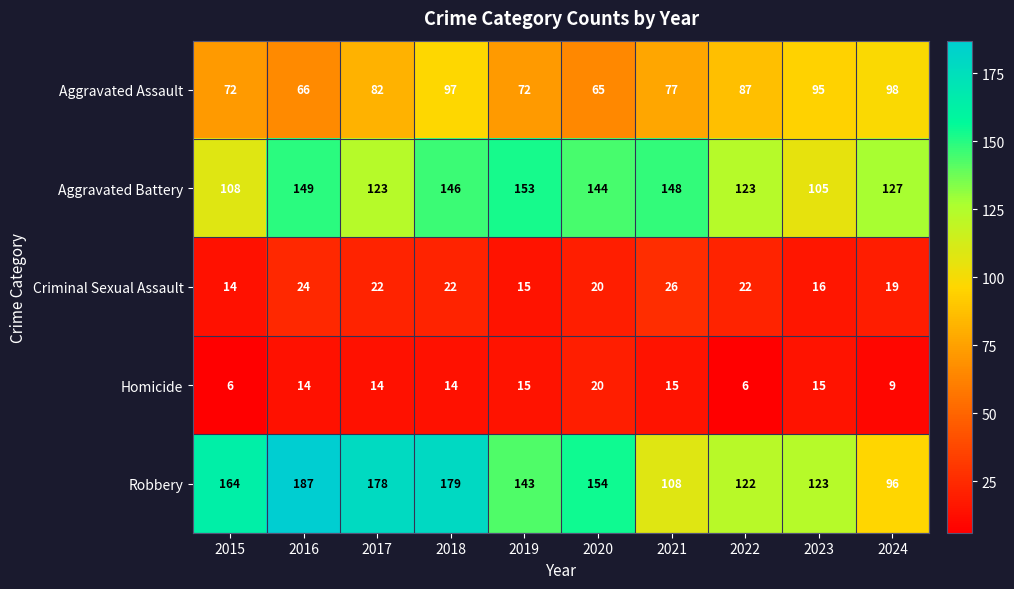

Is it true that Homicide equals 32 at 2020?

False